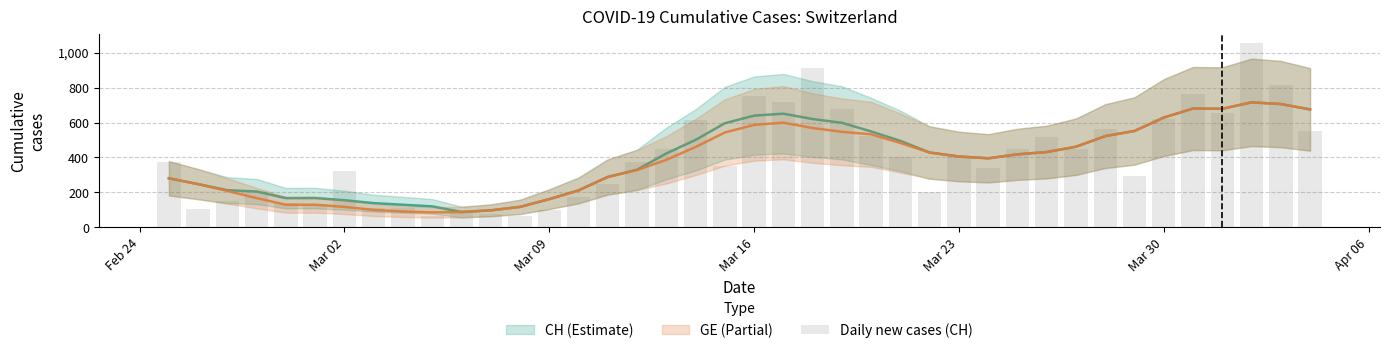

What is the greatest value displayed?

1056